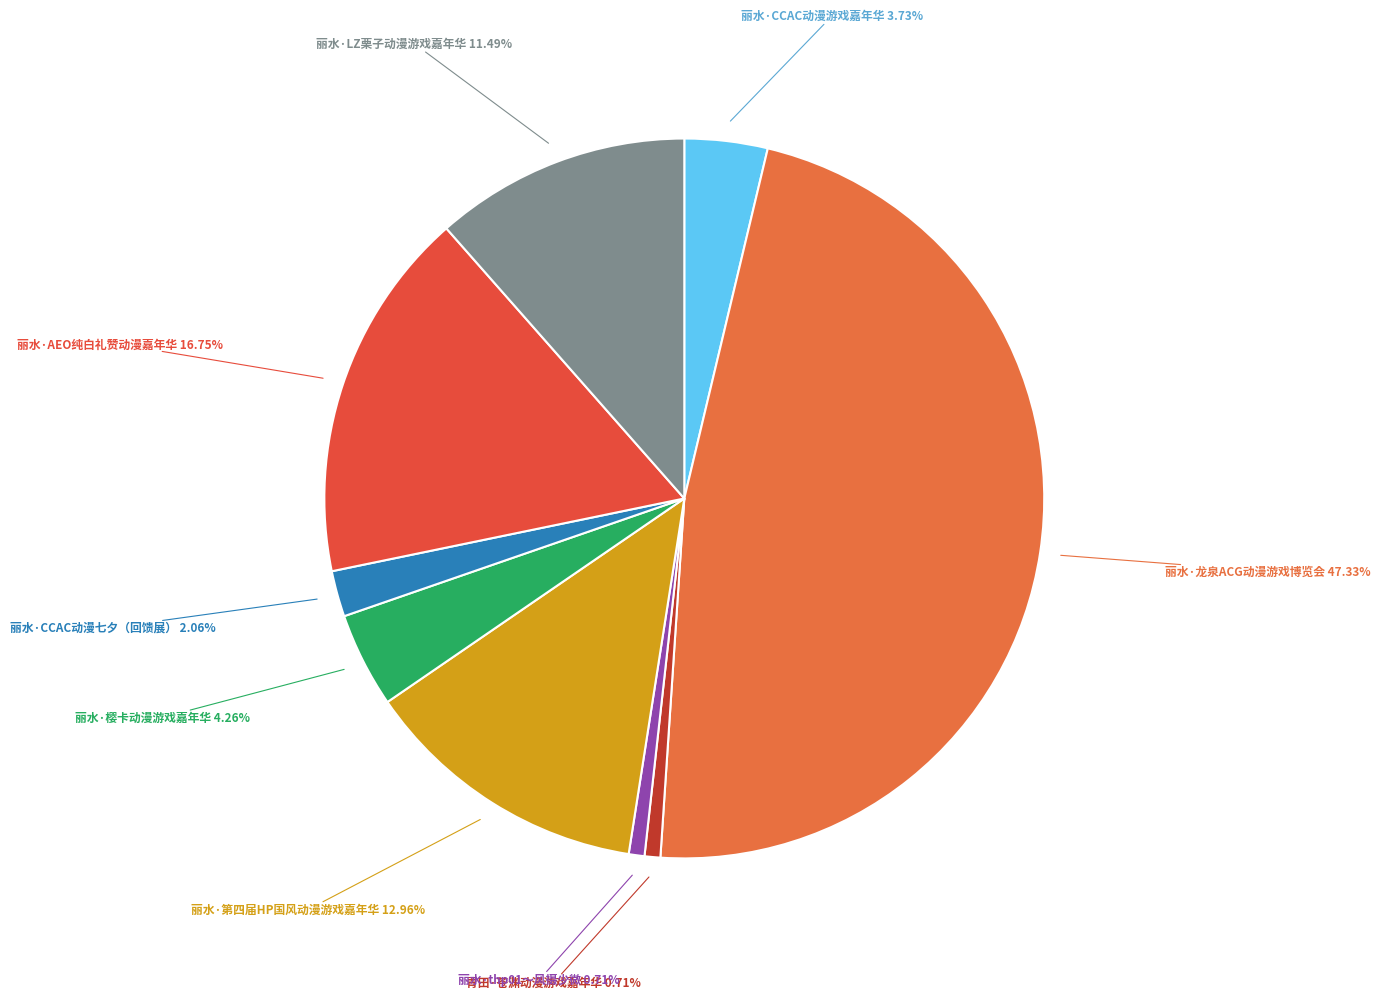

Combined, what portion of the pie is 丽水·thp01～风摄少微 and 丽水·CCAC动漫游戏嘉年华?

4.4%